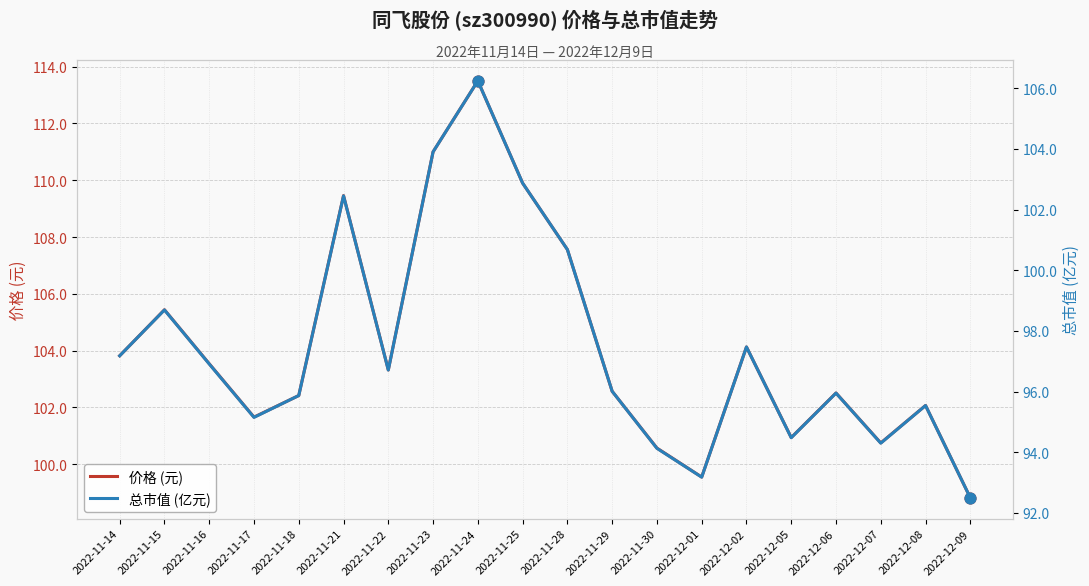

Which series reaches the maximum Y coordinate?

价格 (元)